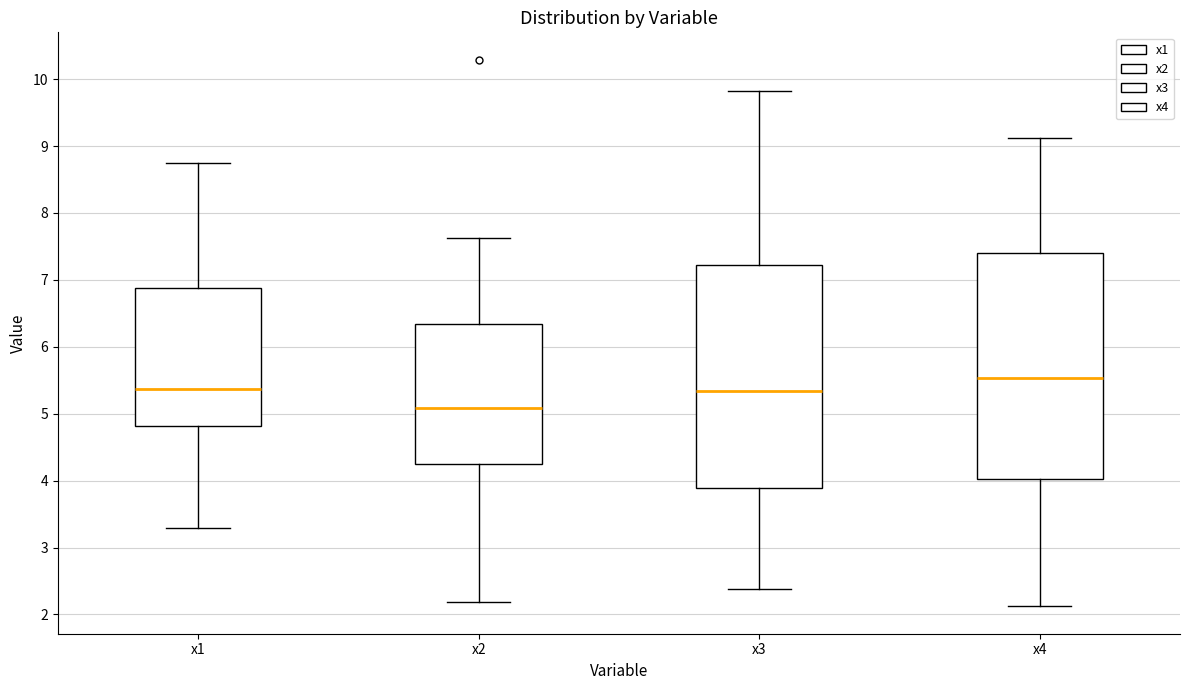

Where does the lower whisker of the box for x1 end on the y-axis? The values are not printed on the chart, so give them approximately, as read against the axis.

3.3